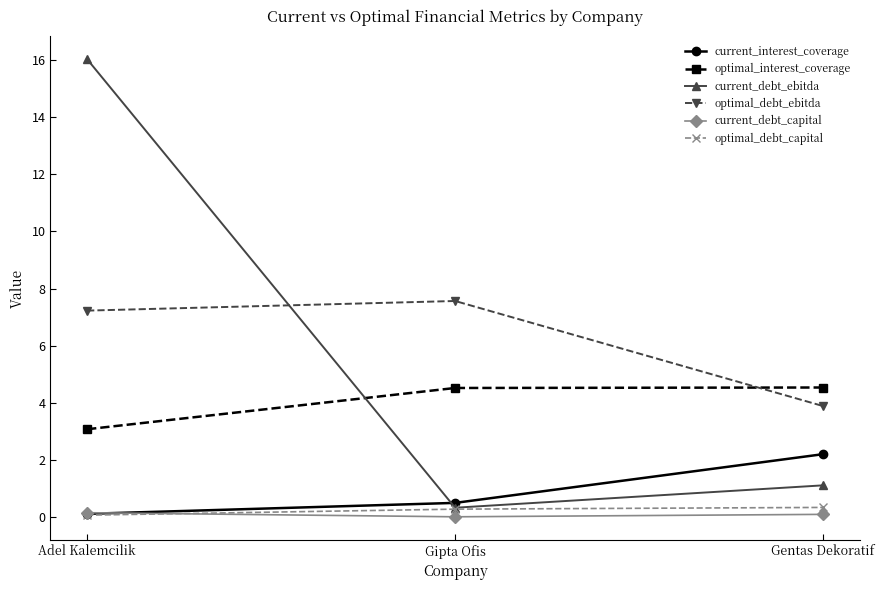

At which category is the sum across all series the highest?

Adel Kalemcilik